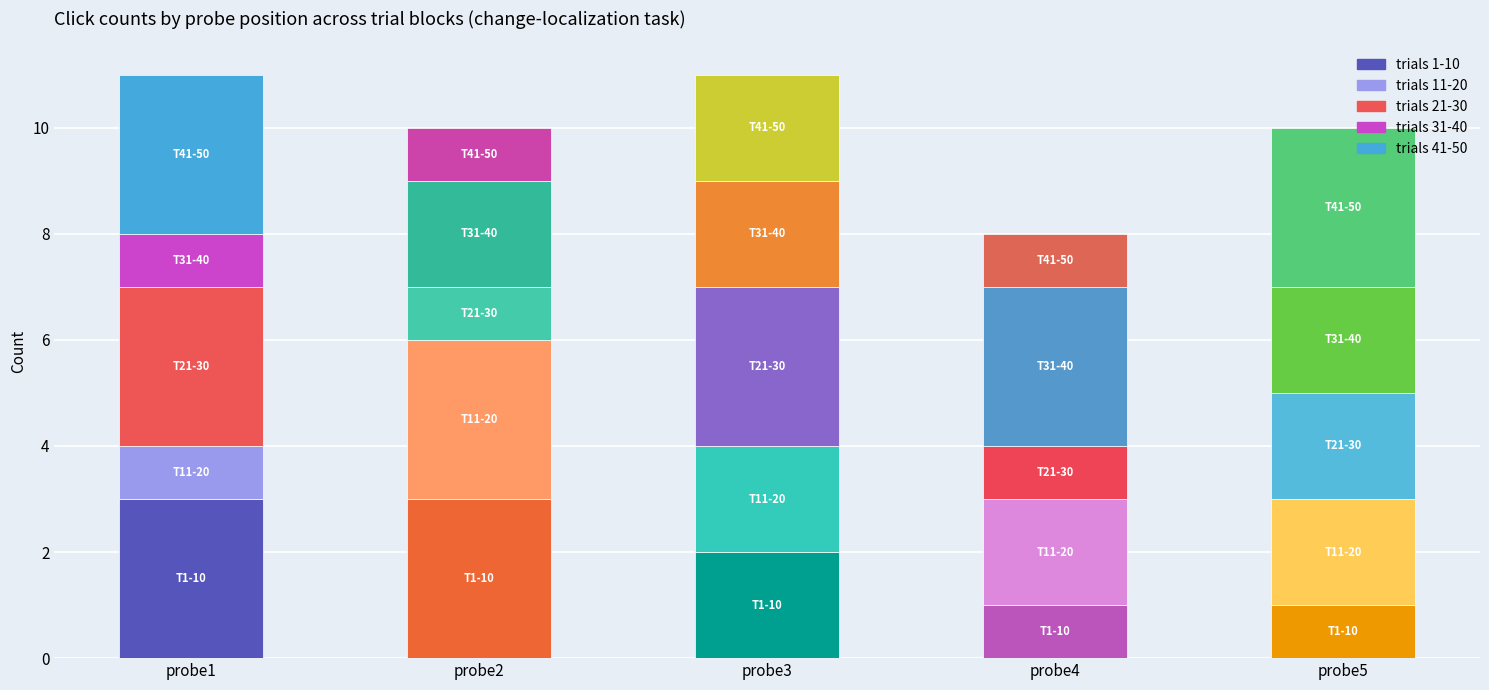

Reading left to right, what are the values for trials 1-10?

3	3	2	1	1